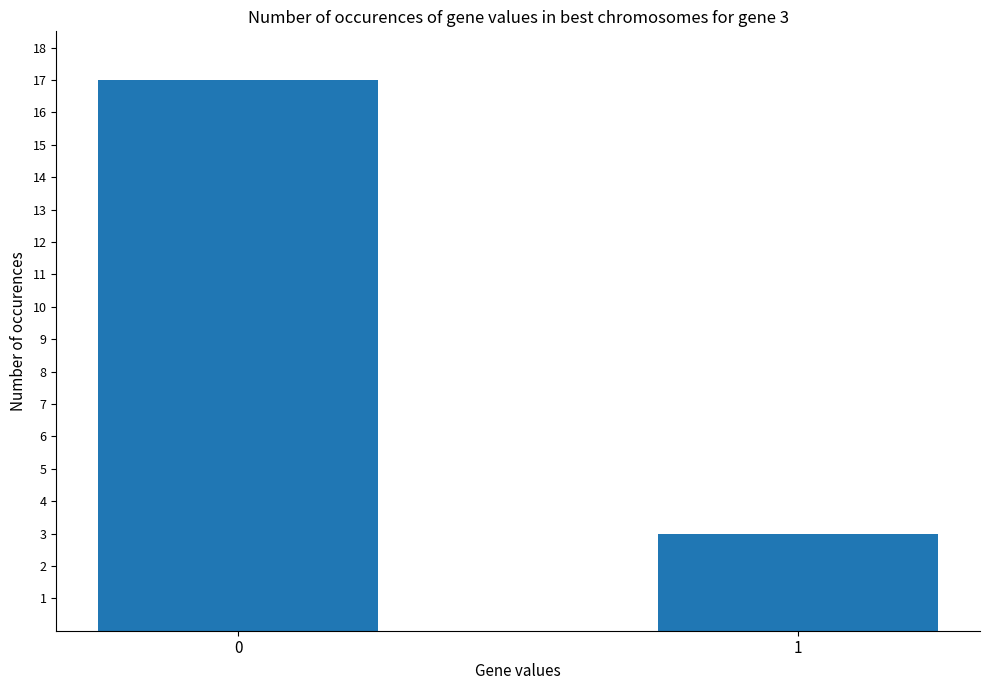

How many distinct data groups are displayed?

1